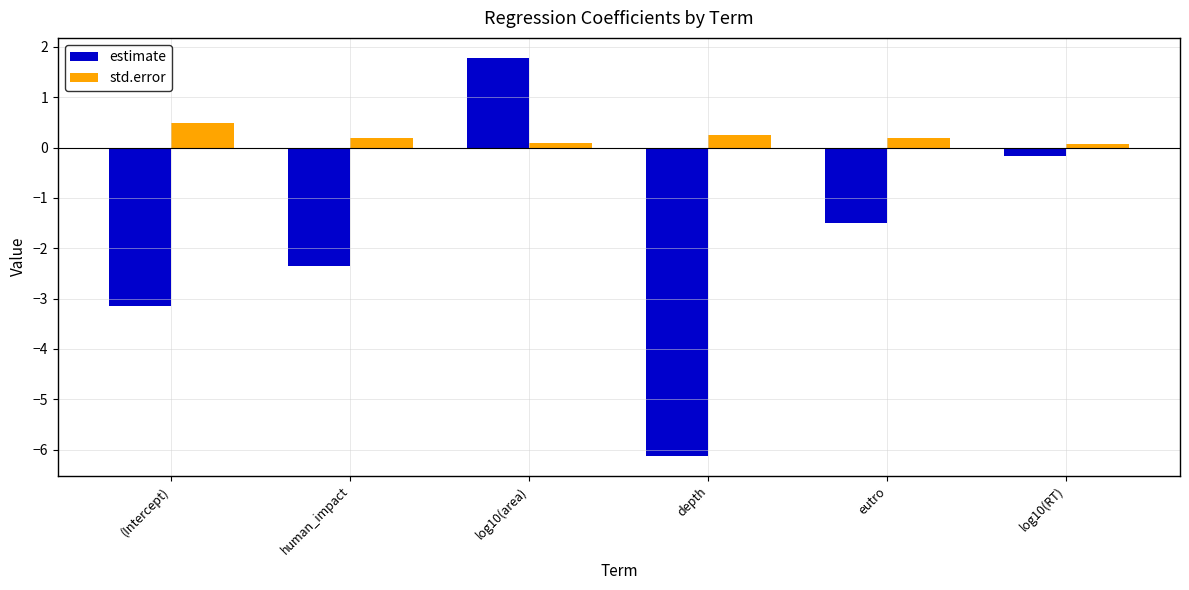

True or false: estimate has a value of -0.2 at log10(RT).

True